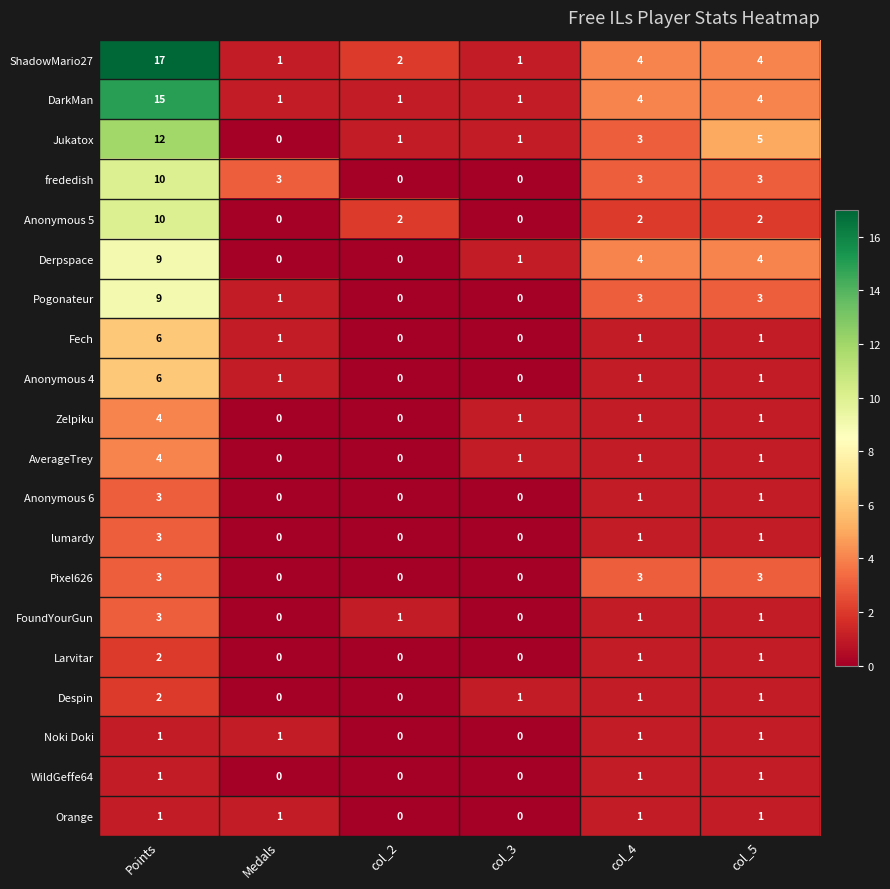

What is the spread (max minus min) of values at col_3?

1